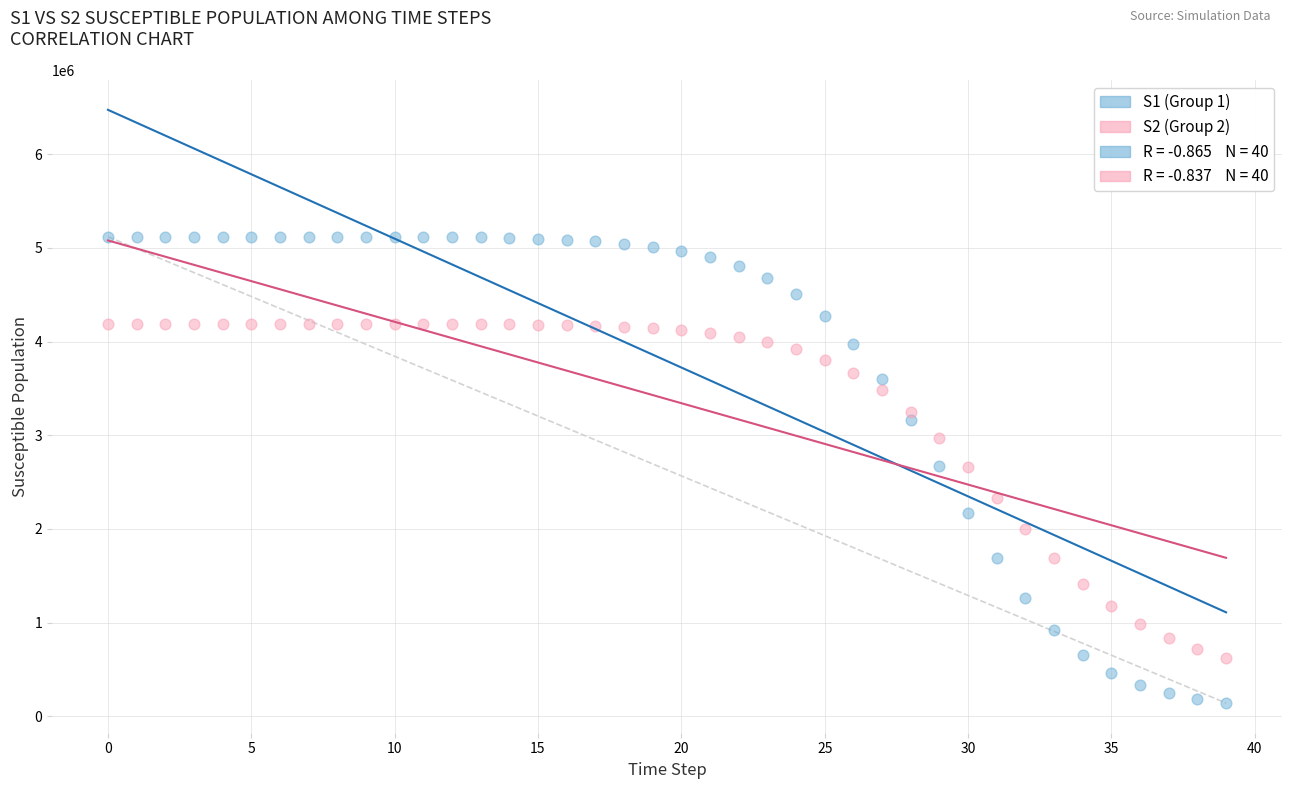

Which series contains the lowest Y value?

S1 (Group 1)